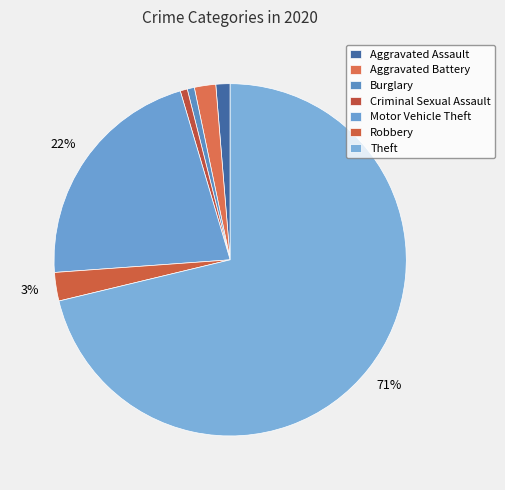

Which category has the smallest portion of the pie?

Burglary